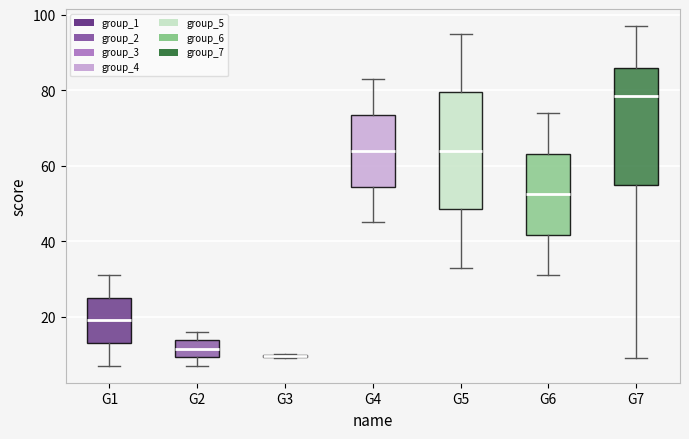

Reading left to right, read every box against the y-axis: the position of its median line, the range the box covers, and the ends of its whiskers. The values are not printed on the chart, so give them approximately, as read against the axis.

G1: median 20, box 14 to 26, whiskers 8 to 32
G2: median 12, box 10 to 14, whiskers 8 to 16
G3: box collapsed to a line at 10, whiskers 10 to 10
G4: median 64, box 54 to 74, whiskers 46 to 84
G5: median 64, box 48 to 80, whiskers 34 to 96
G6: median 52, box 42 to 64, whiskers 32 to 74
G7: median 78, box 56 to 86, whiskers 10 to 98